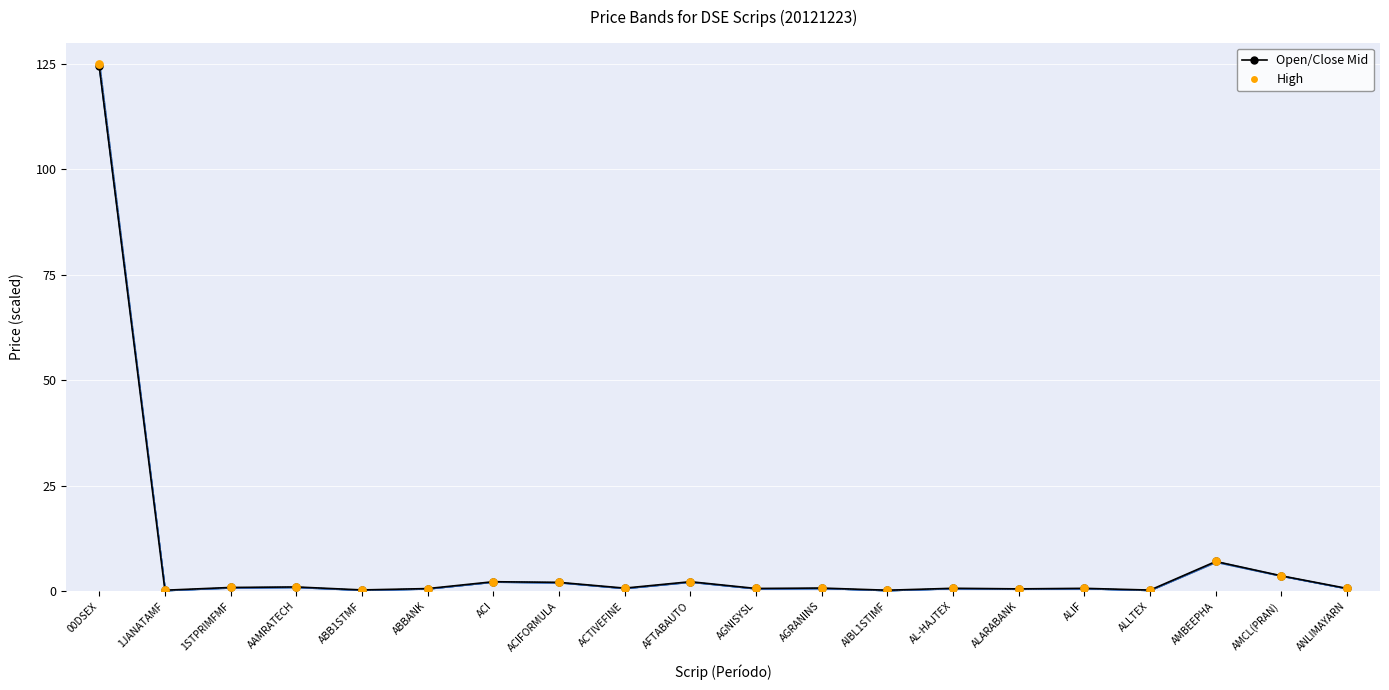

Which series reaches the maximum Y coordinate?

High